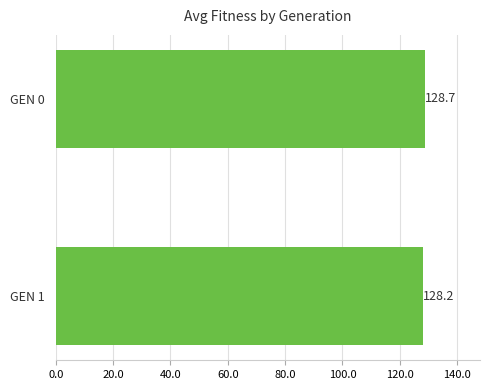

At which label is the value closest to 128?

GEN 1